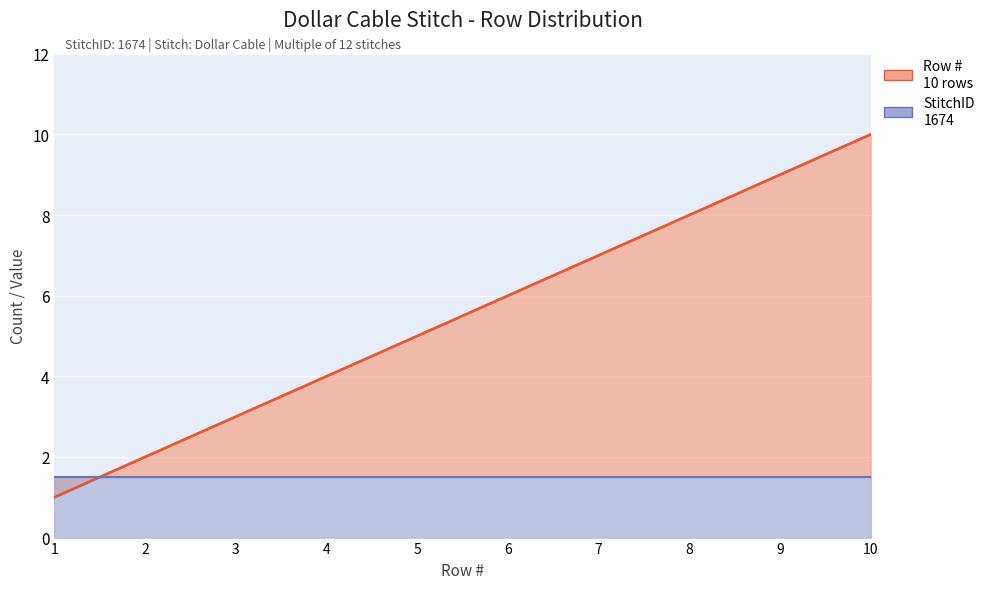

What is the greatest value displayed?

10.0